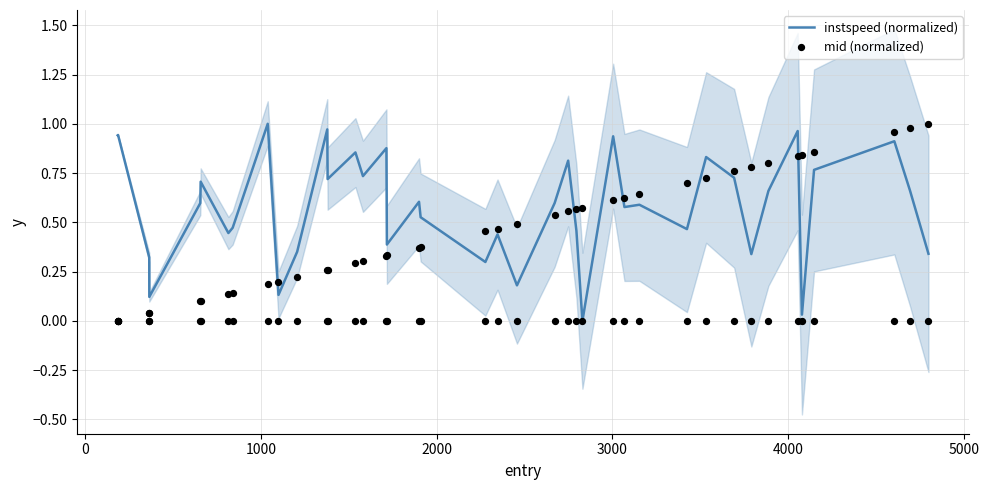

Which series has the largest total across all categories?

instspeed (normalized)